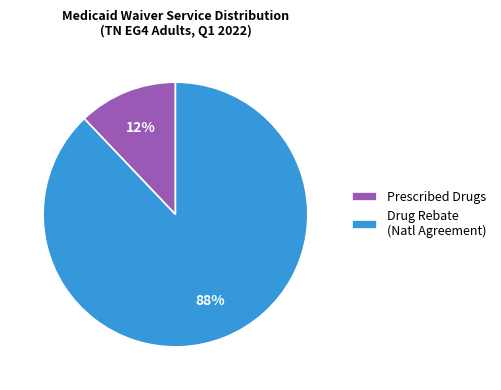

How many segments does this pie chart have?

2